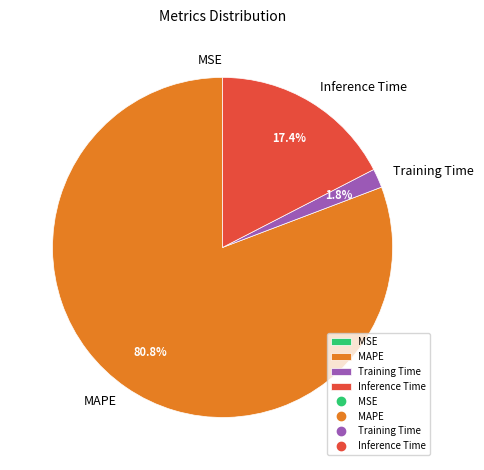

Which category has the biggest portion of the pie?

MAPE